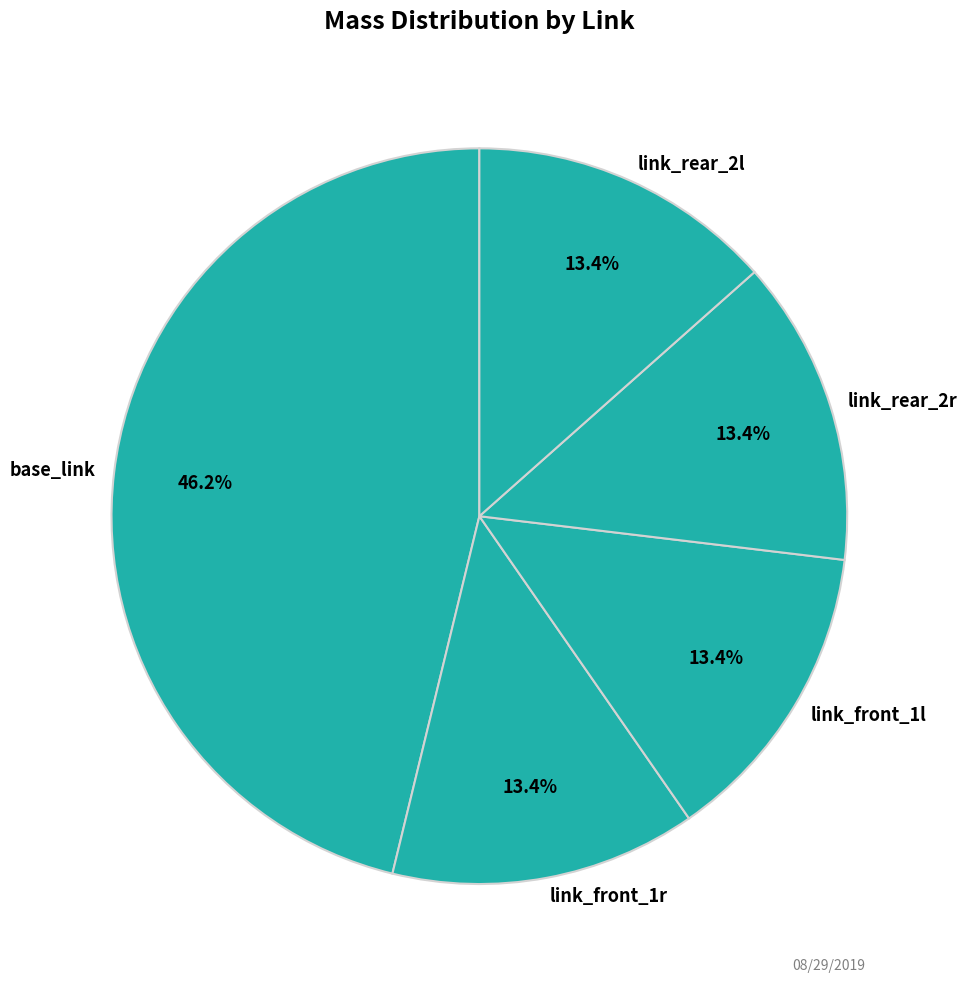

Approximately how many times larger is the value at link_front_1l compared to link_rear_2l?

1.0